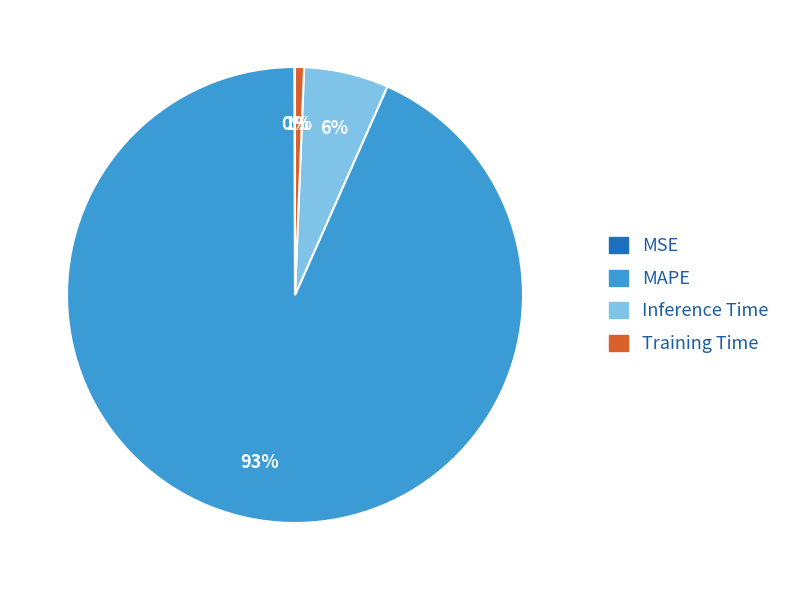

To the nearest percent, what is the difference between the largest and smallest slice percentages?

93%